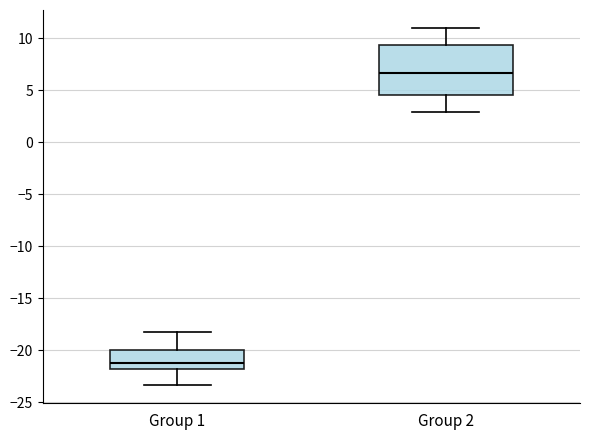

Which box is the tallest, from its lower edge to its upper edge?

Group 2